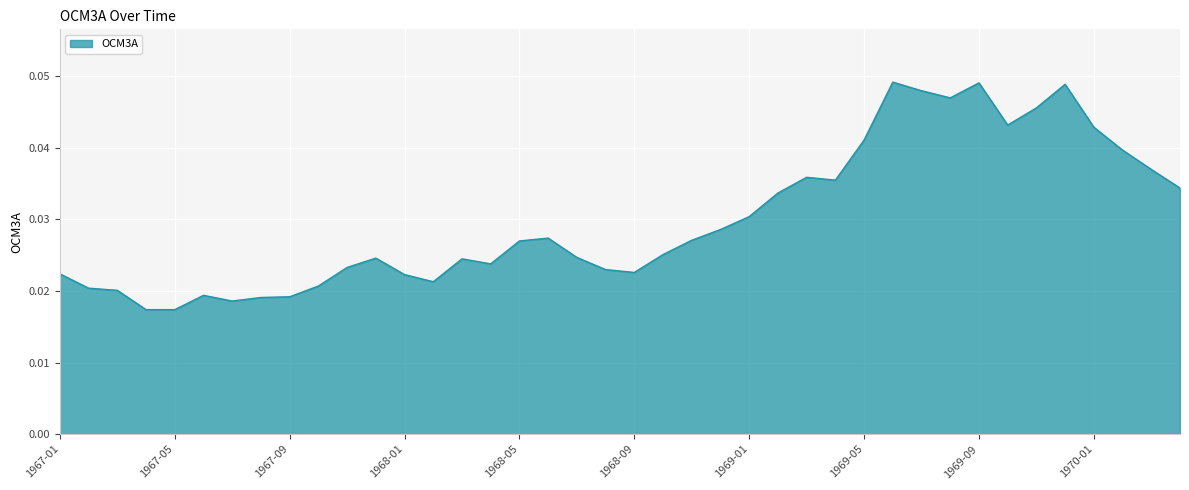

Does the chart have visible grid lines?

Yes